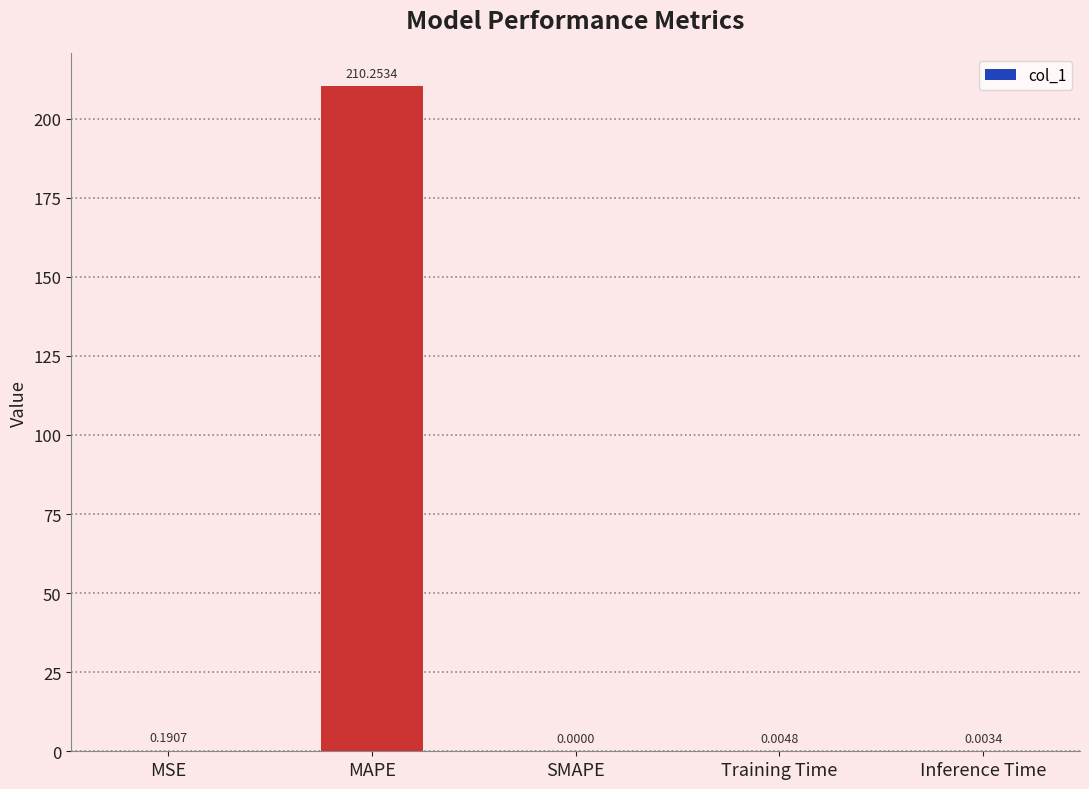

Which has a higher value, SMAPE or Training Time?

Training Time